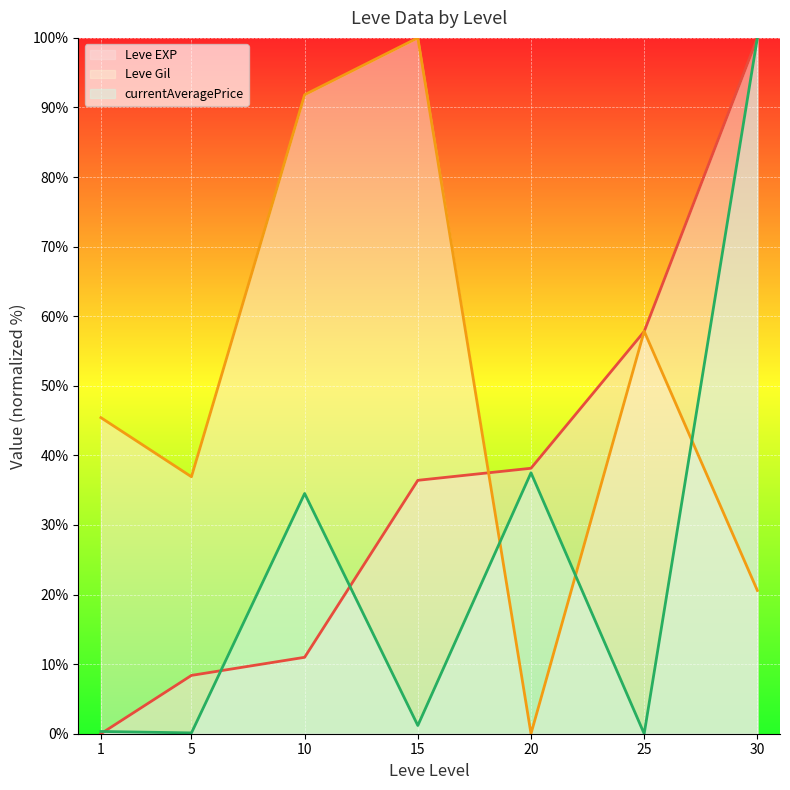

True or false: Leve EXP (line) has a value of 56.0 at 1.

False